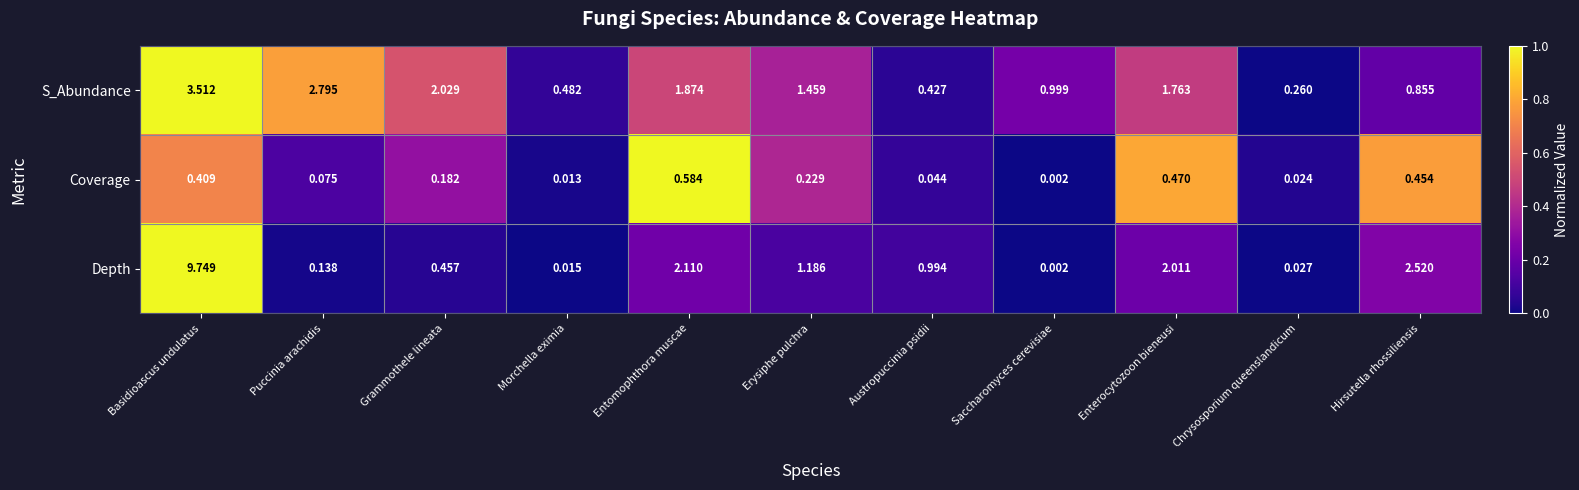

Is the value of Coverage at Chrysosporium queenslandicum greater than the value of S_Abundance at Morchella eximia?

No